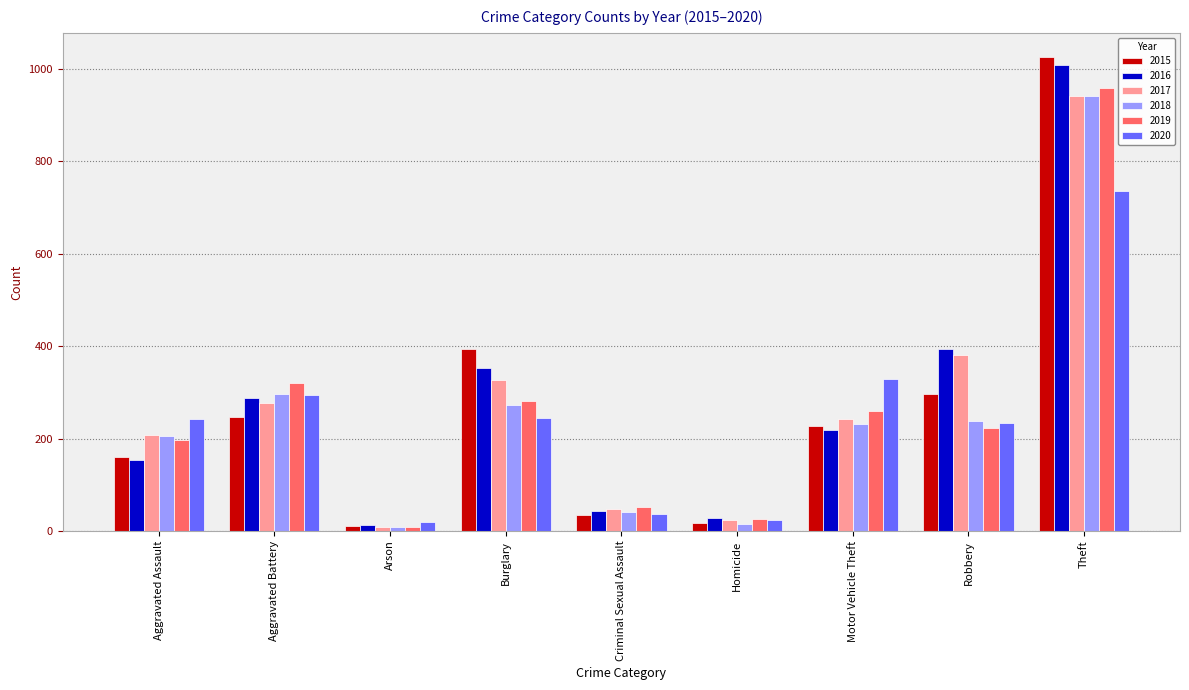

What is the total value across all series at Criminal Sexual Assault?

251